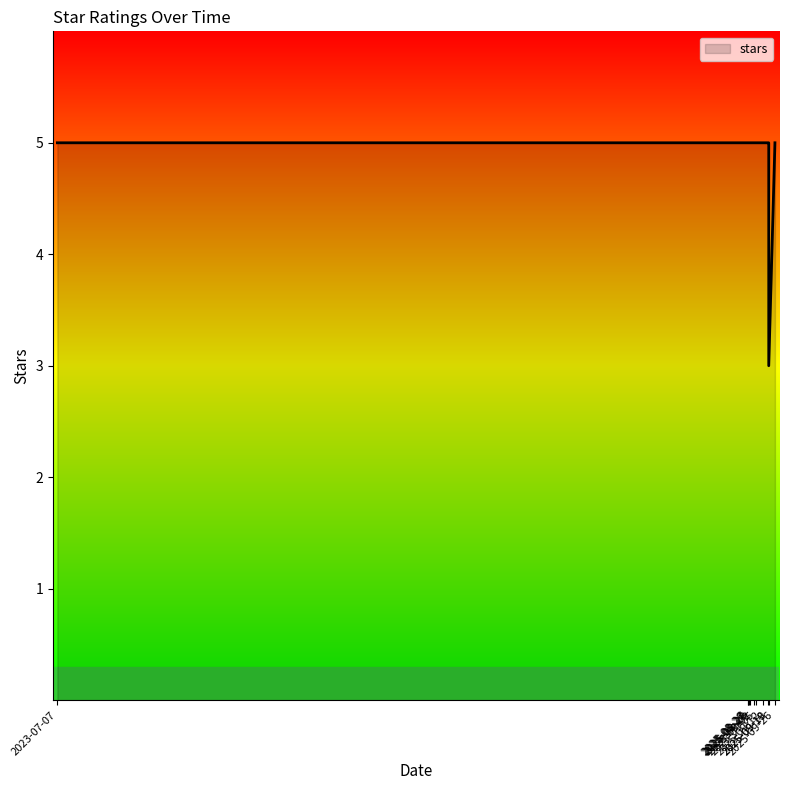

At which category does the chart reach its minimum across all series?

2025-09-19